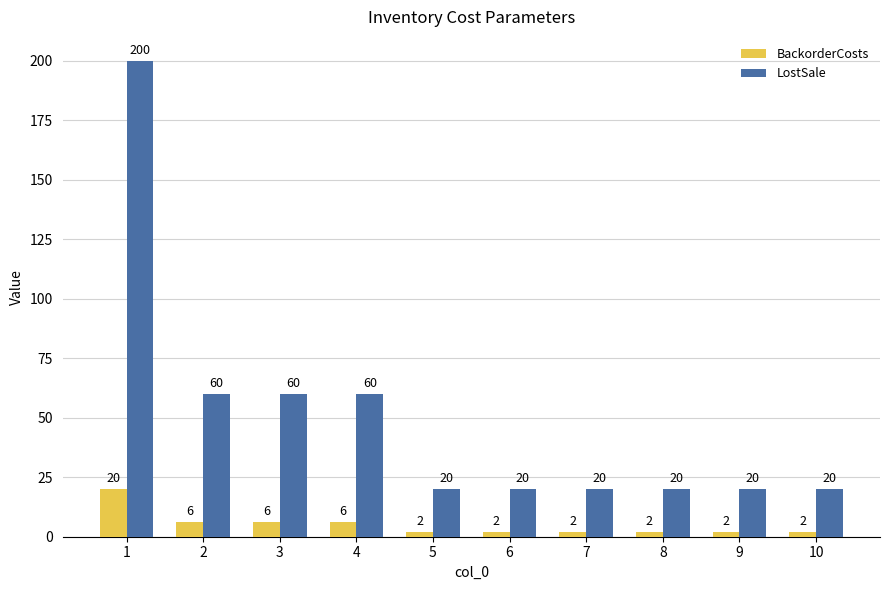

What is the difference between the LostSale values at 4 and 6?

40